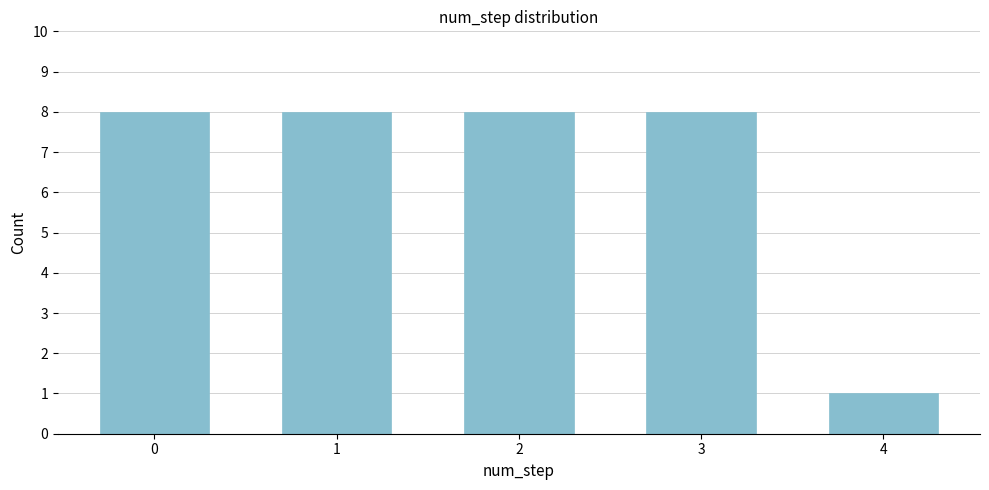

Reading right to left, extract all data points from this chart.

1	8	8	8	8